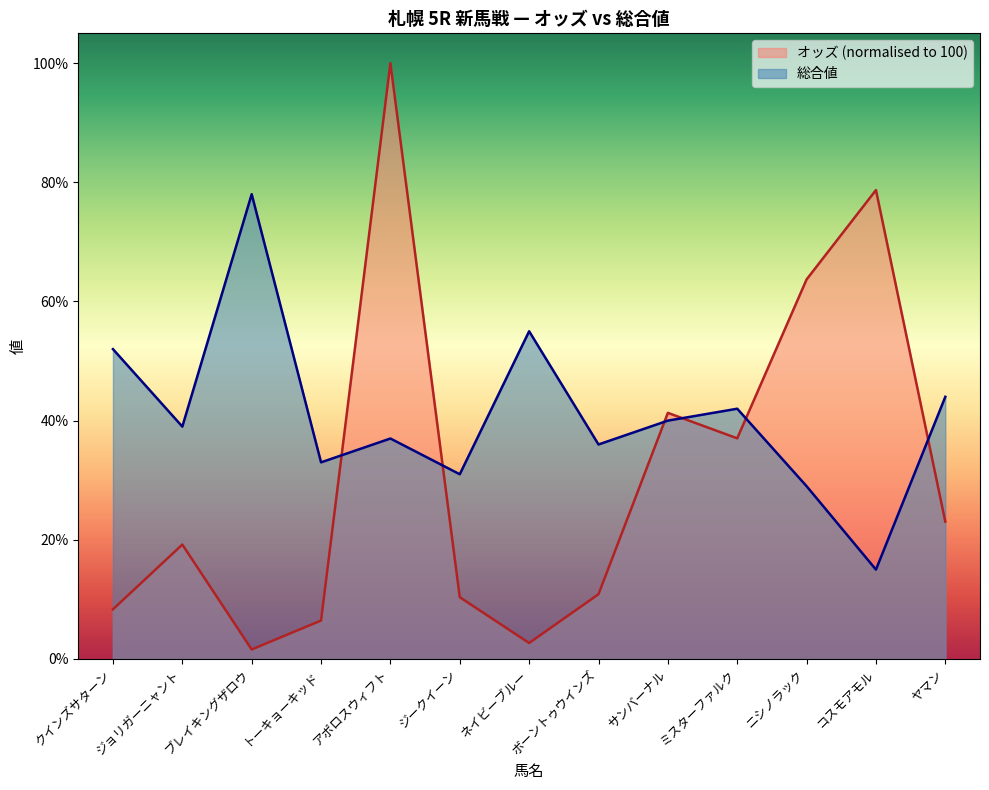

In オッズ, how many points are lower than both neighbors (excluding endpoints)?

3